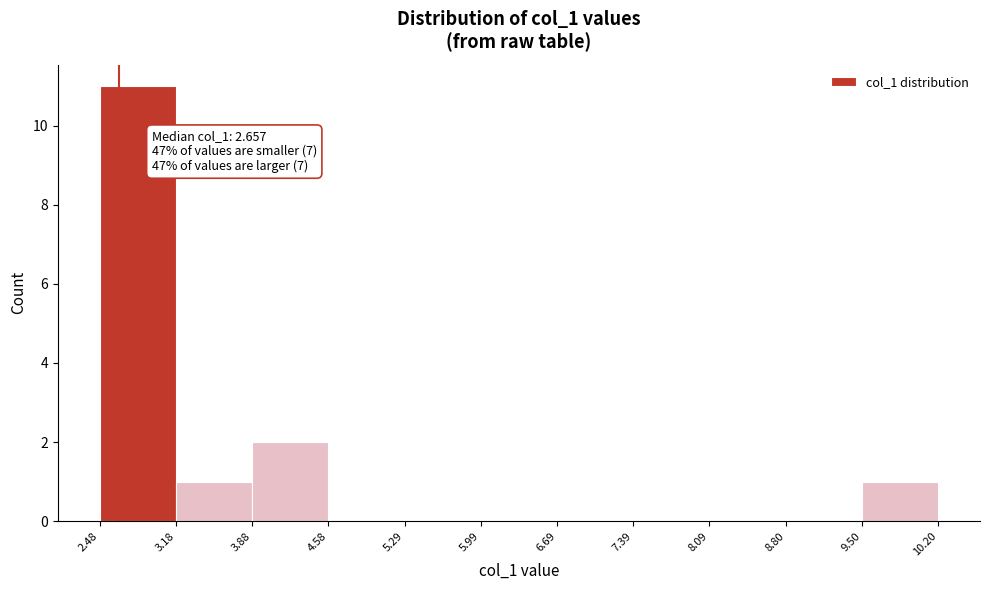

Over which range of the x-axis is the bar tallest?

2.48 to 3.18